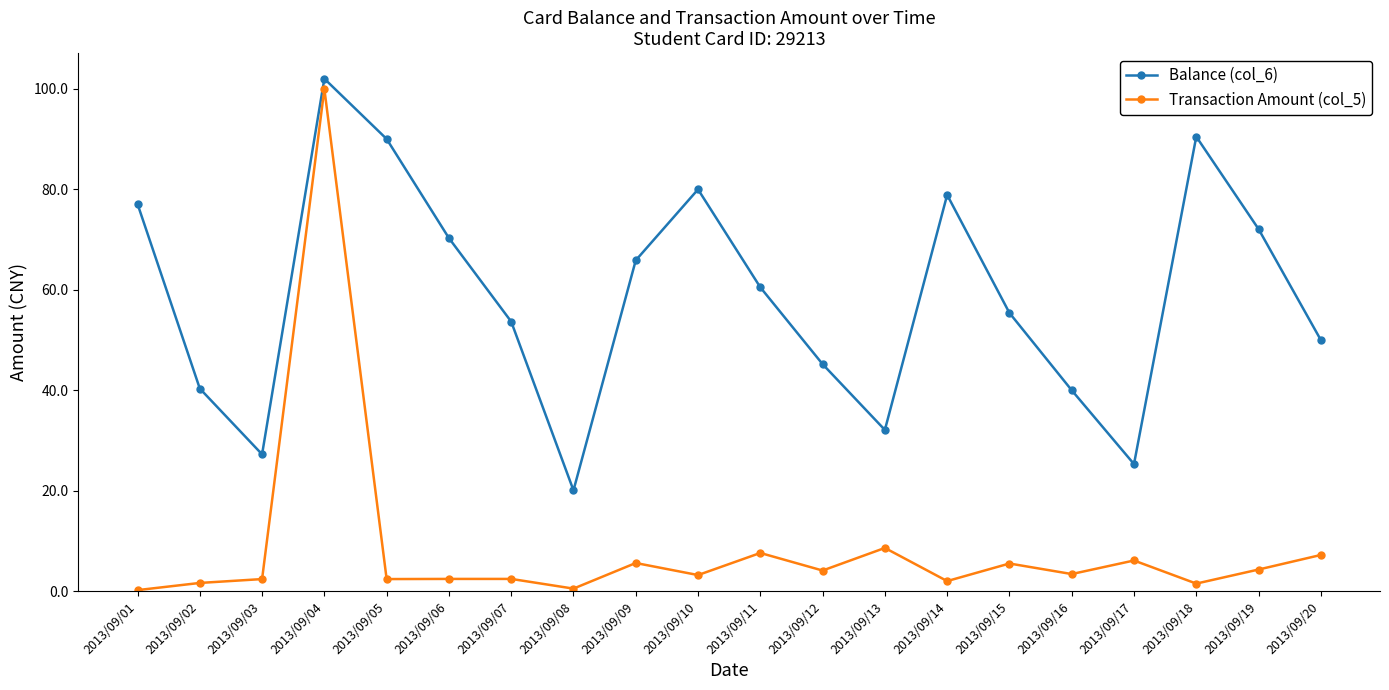

What is the highest value of the Balance (col_6) series?

102.0